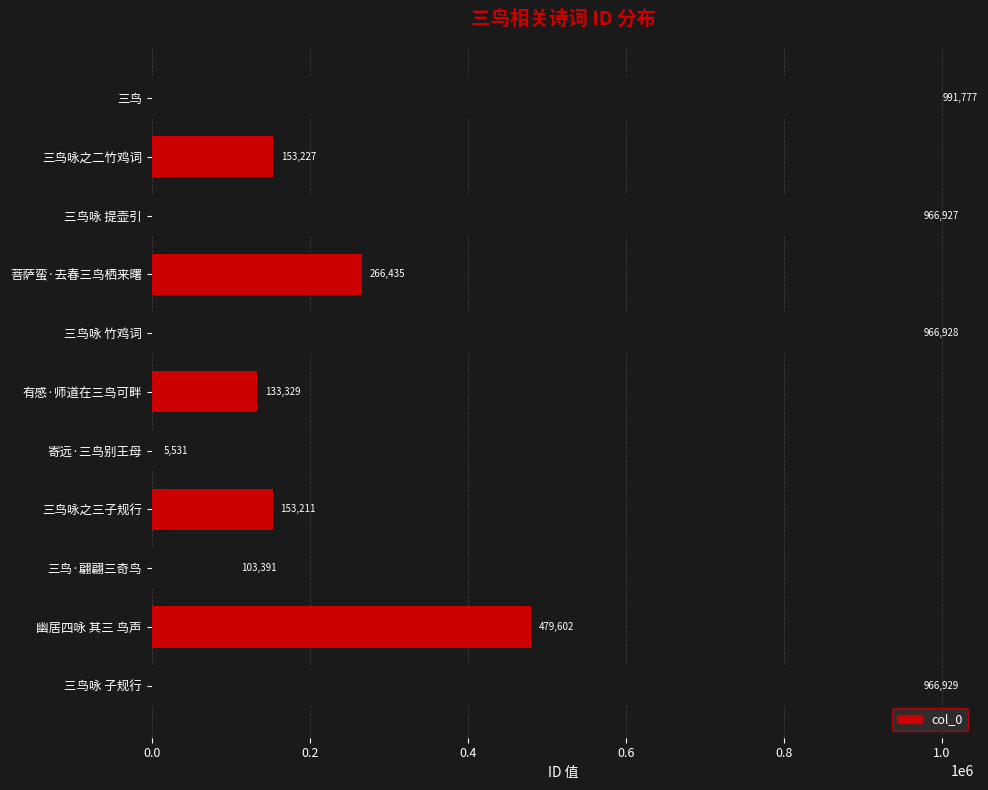

List the labels in order of value, smallest first.

寄远·三鸟别王母, 三鸟·翩翩三奇鸟, 有感·师道在三鸟可畔, 三鸟咏之三子规行, 三鸟咏之二竹鸡词, 菩萨蛮·去春三鸟栖来曙, 幽居四咏 其三 鸟声, 三鸟咏 提壶引, 三鸟咏 竹鸡词, 三鸟咏 子规行, 三鸟